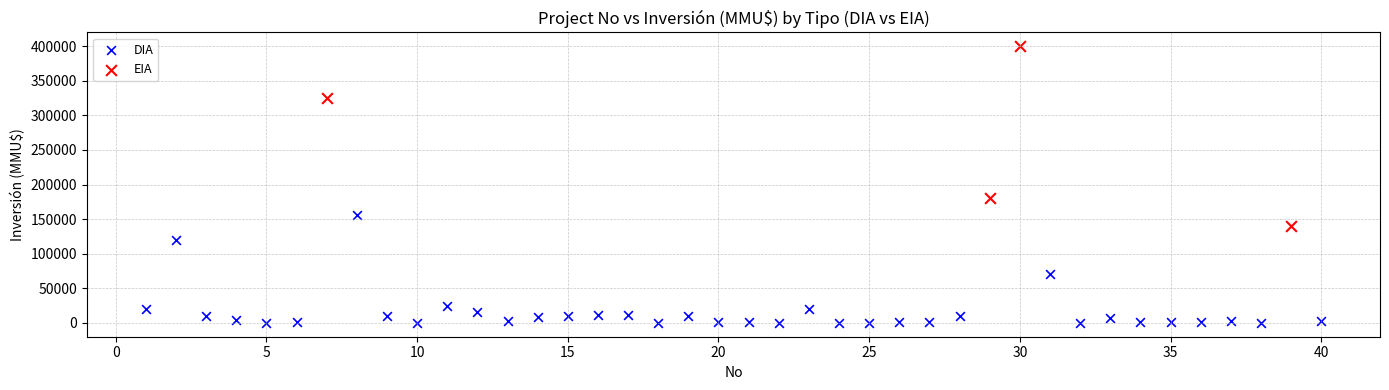

Which series reaches the minimum Y coordinate?

DIA